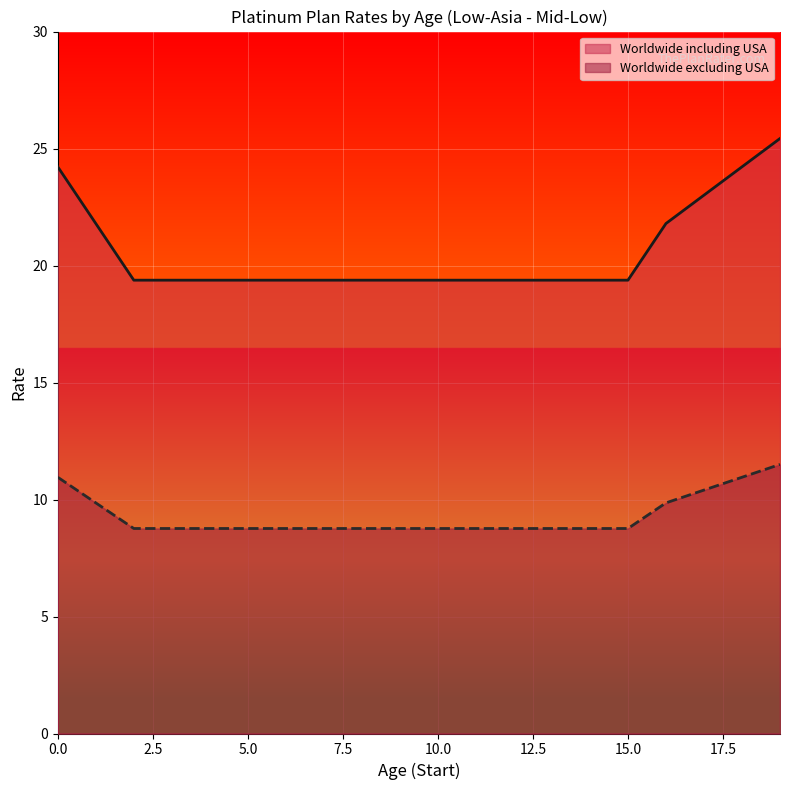

What is the difference between the maximum and minimum values in the Worldwide including USA series?

6.1